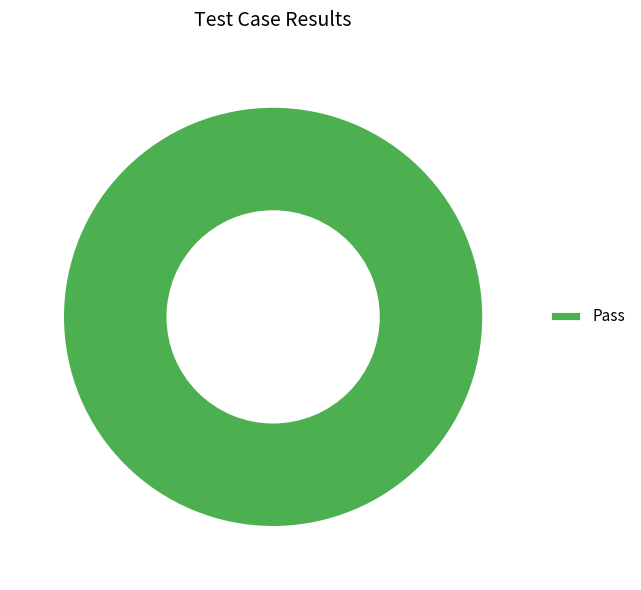

Count the number of slices in the pie.

1